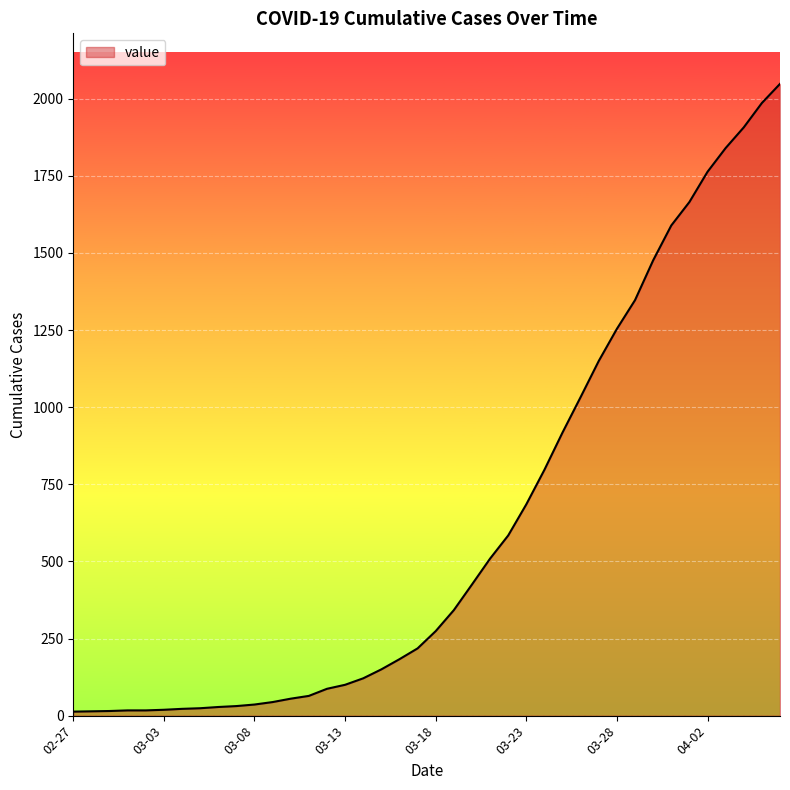

What is the sum of all values?

24850